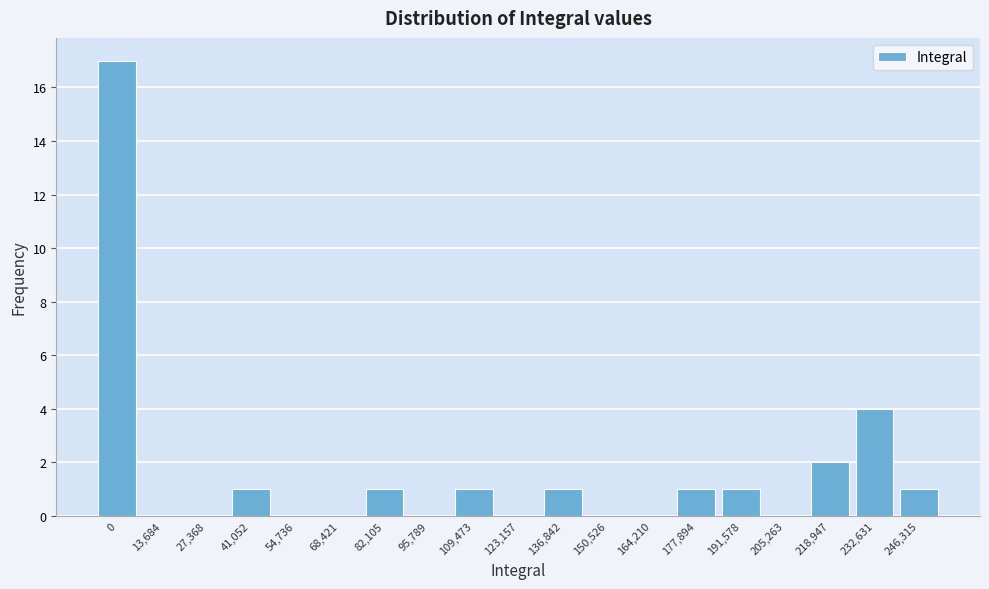

Reading left to right, what are all the values shown in this chart?

0=17	13,684=0	27,368=0	41,052=1	54,736=0	68,421=0	82,105=1	95,789=0	109,473=1	123,157=0	136,842=1	150,526=0	164,210=0	177,894=1	191,578=1	205,263=0	218,947=2	232,631=4	246,315=1